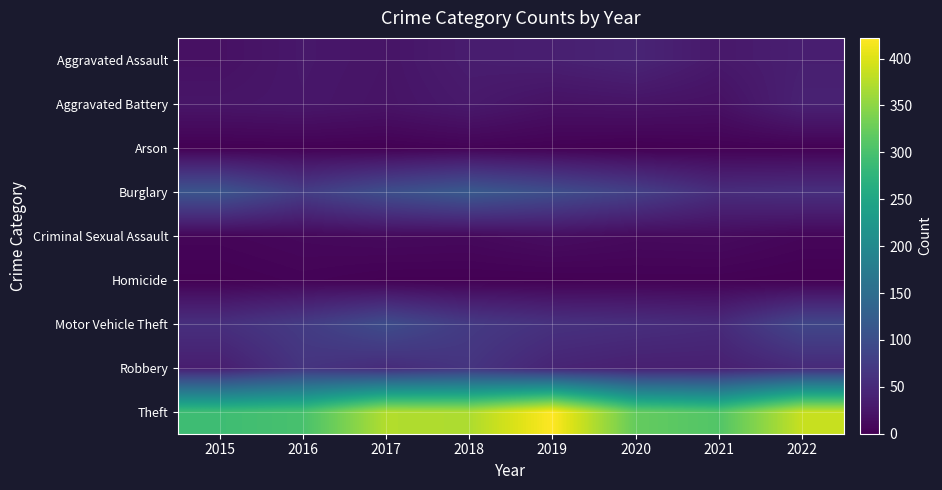

At which category is the sum across all series the highest?

2018